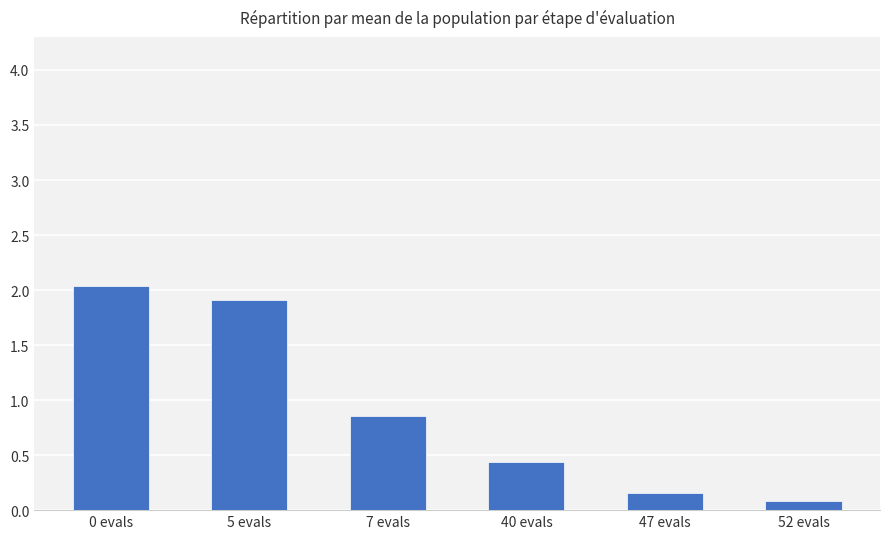

What is the minimum value shown in the chart?

0.1